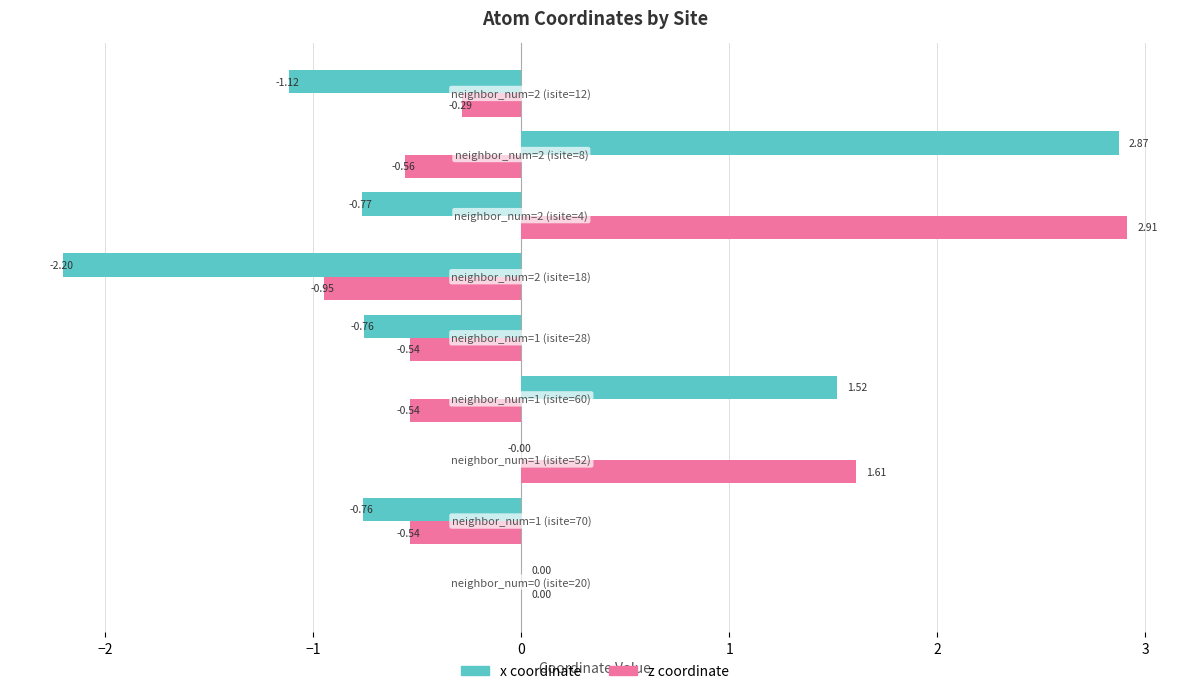

What is the sum of all x coordinate values?

-1.2